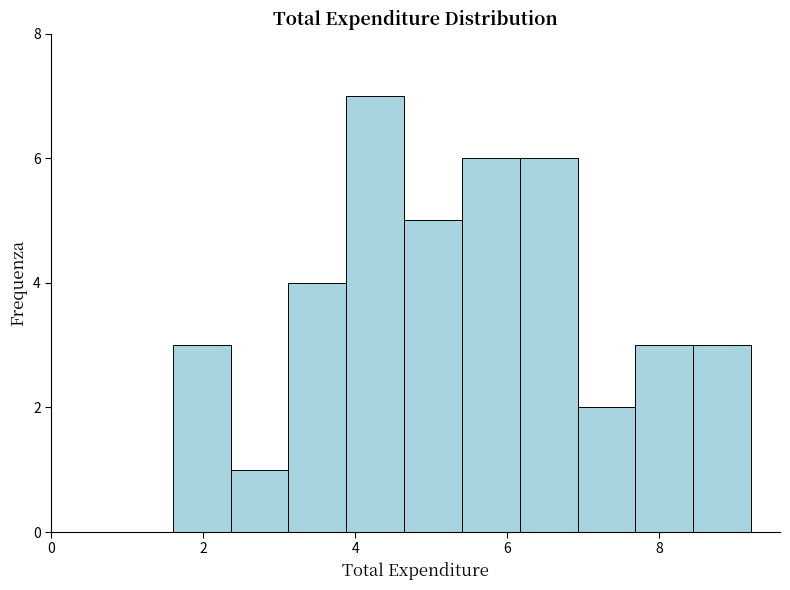

Around what value on the x-axis is the tallest bar? Give the approximate position of its centre, as read against the axis.

4.2